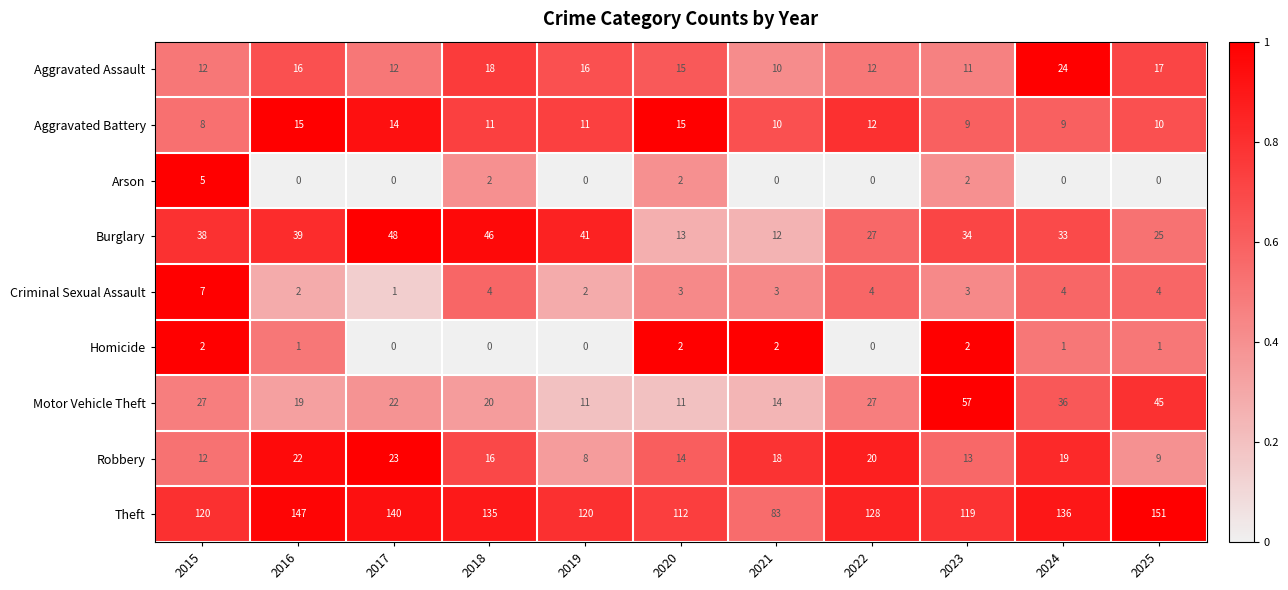

The value of Theft at 2023 is 156. True or false?

False